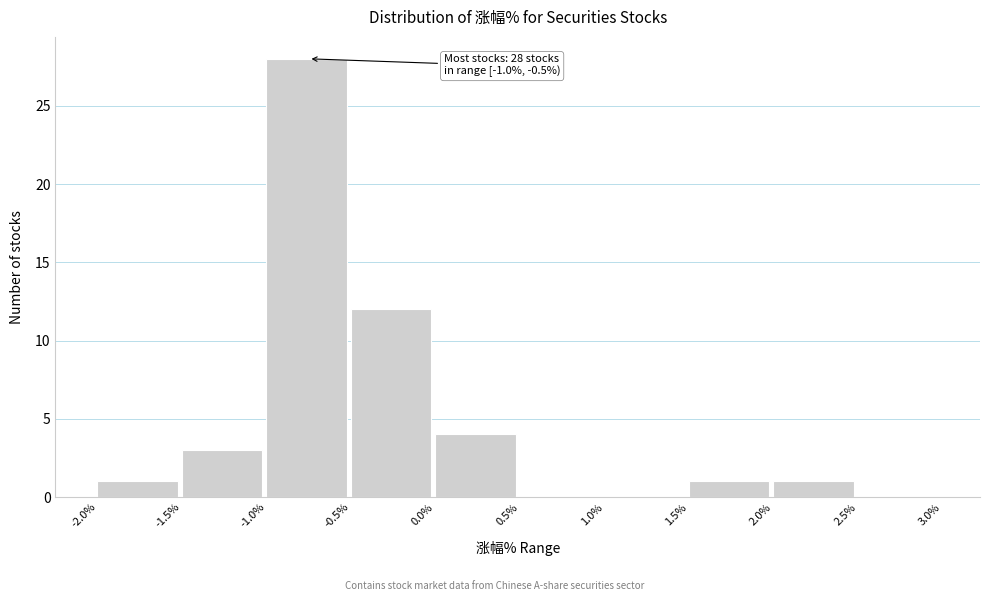

Over which range of the x-axis is the bar tallest?

-1.0% to -0.5%